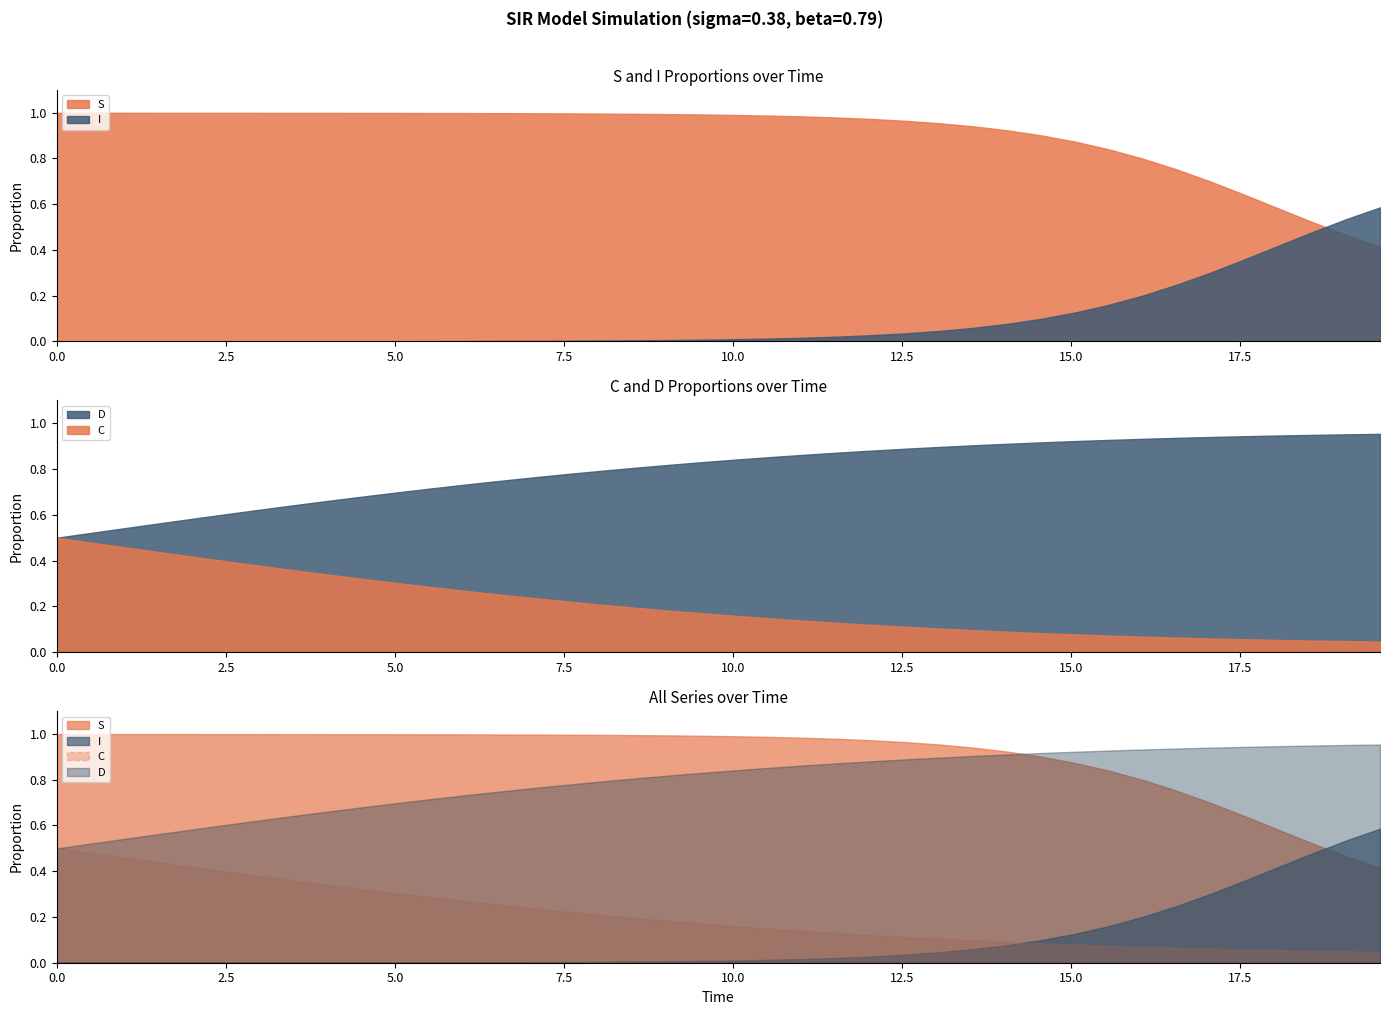

What is the total value across all series at 5?

2.0